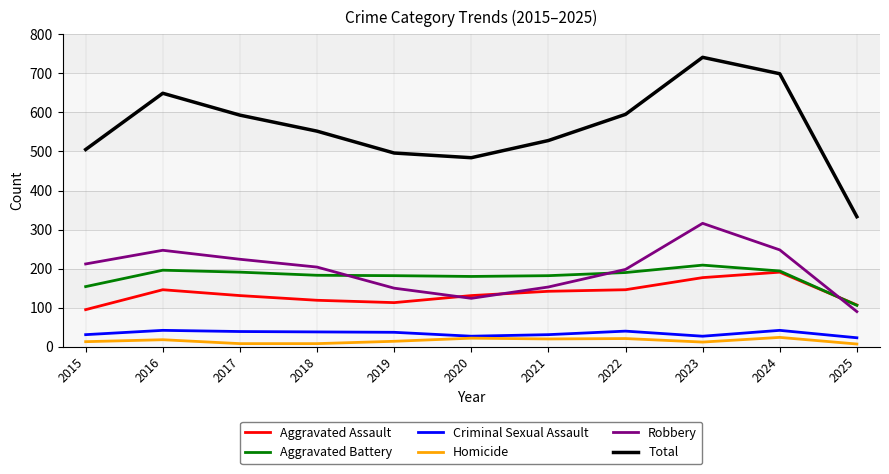

True or false: Total has a value of 870 at 2015.

False